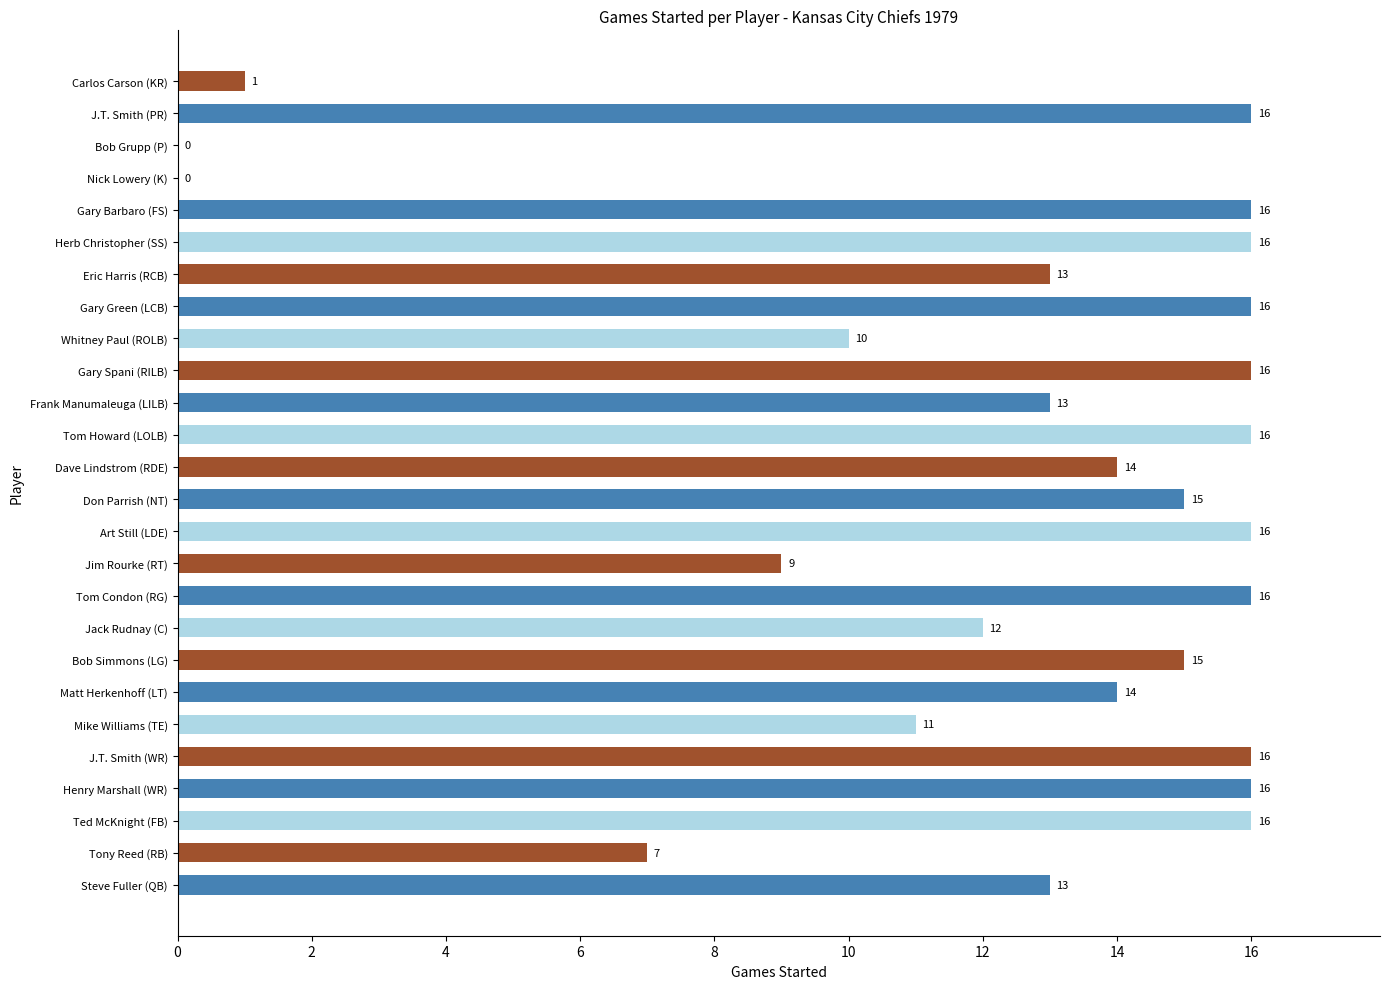

Which has a higher value, Don Parrish (NT) or Tom Condon (RG)?

Tom Condon (RG)